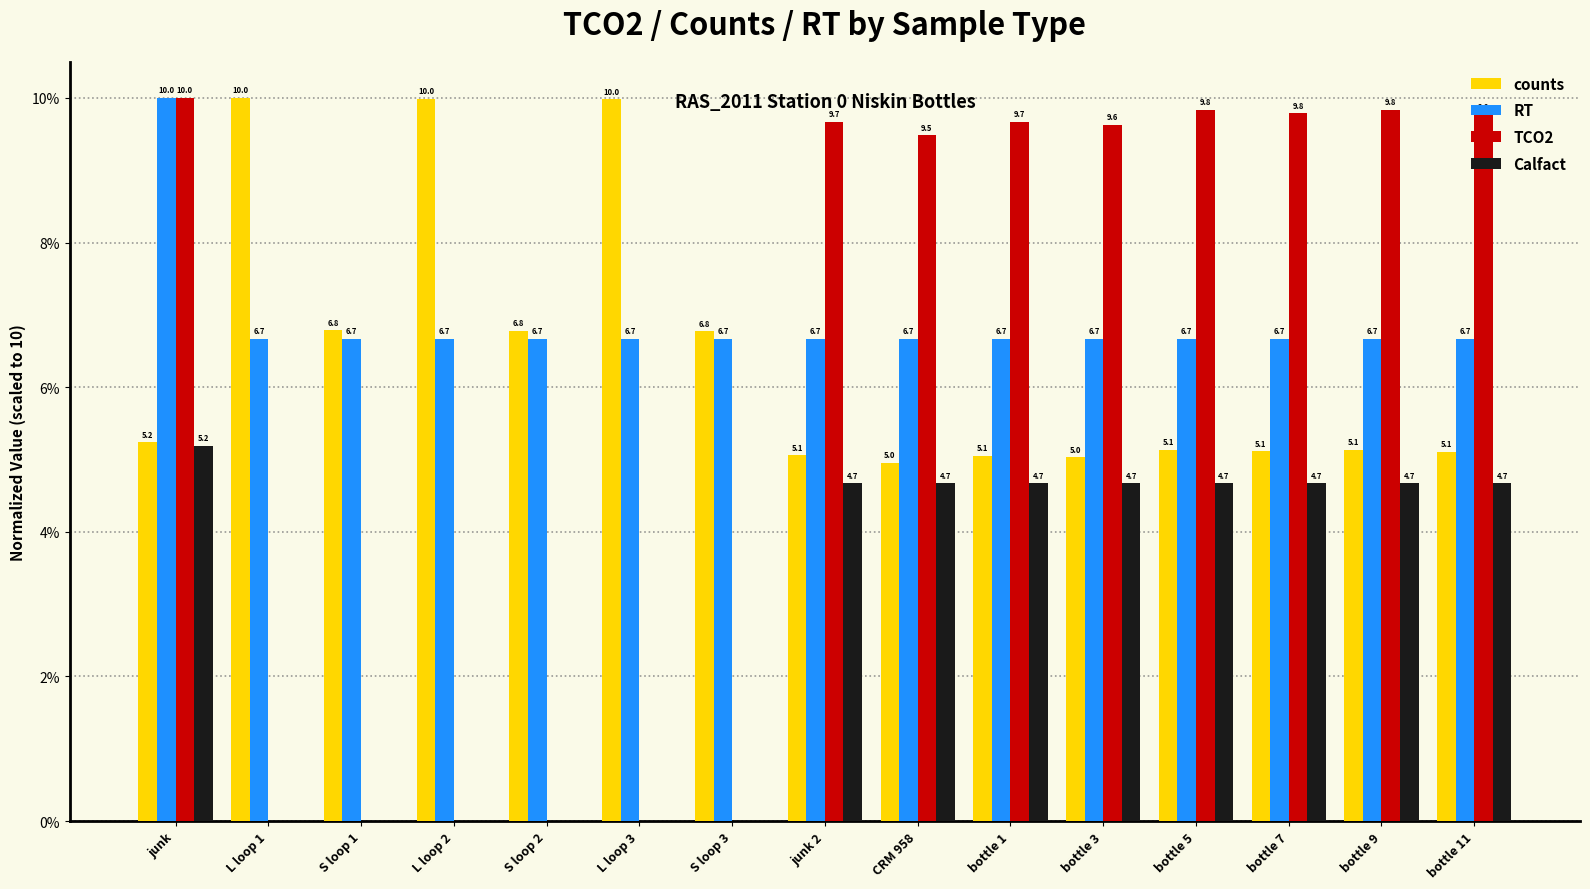

Which series has the largest range (max minus min)?

TCO2